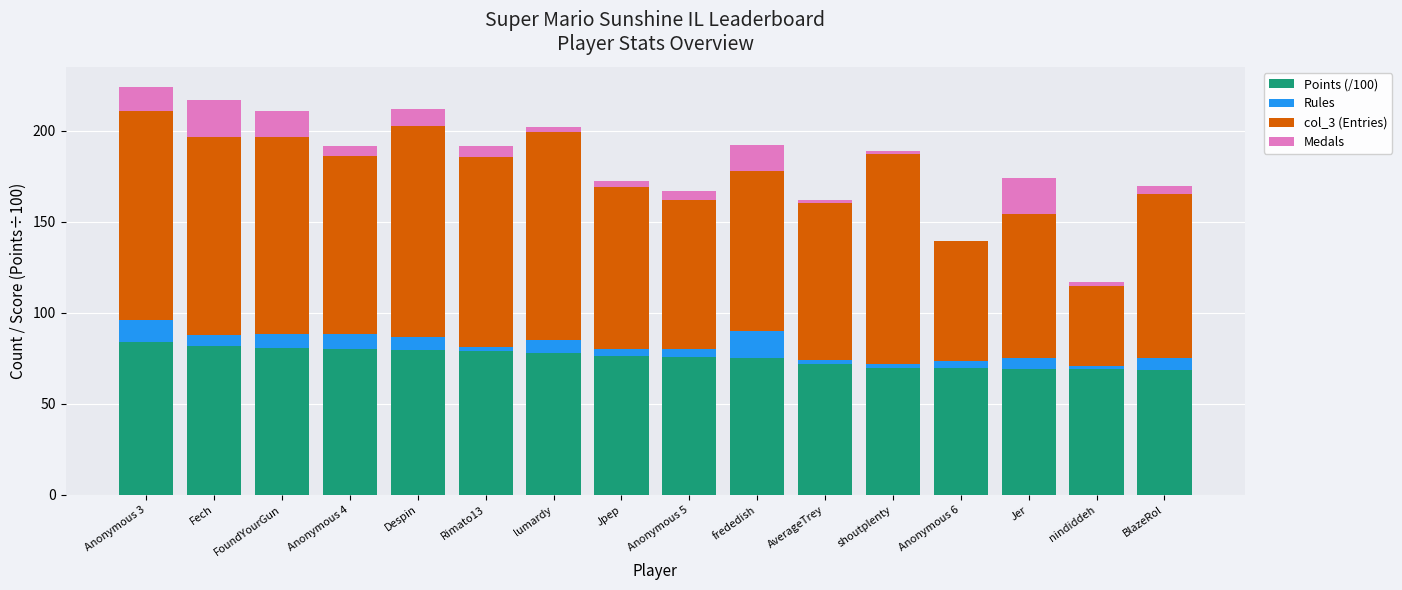

Does the chart contain stacked bars?

Yes